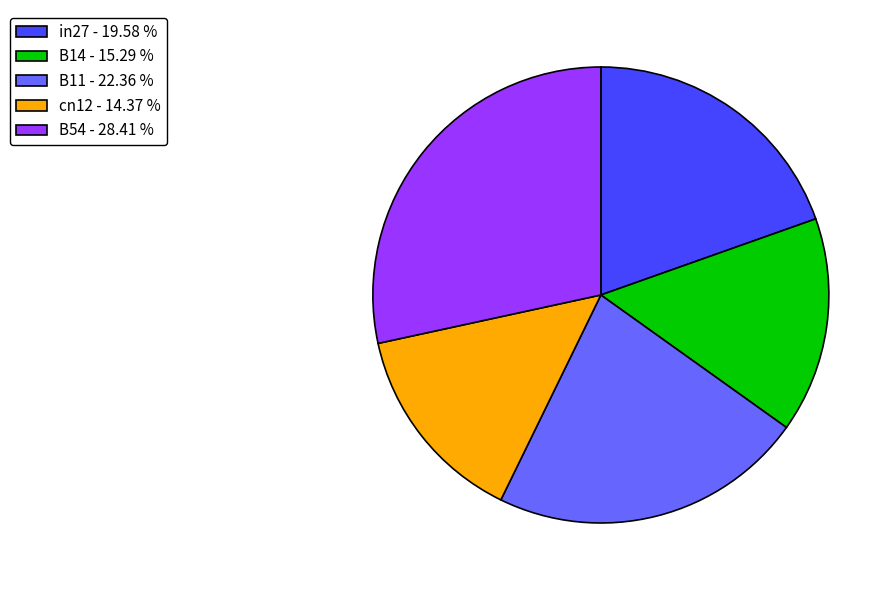

Which category has the biggest portion of the pie?

B54